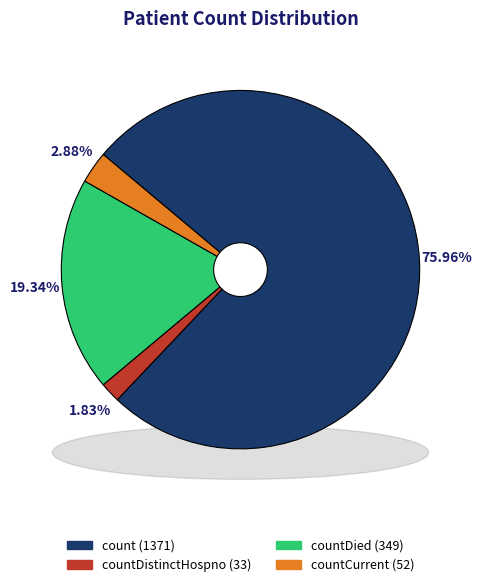

Count the number of slices in the pie.

5